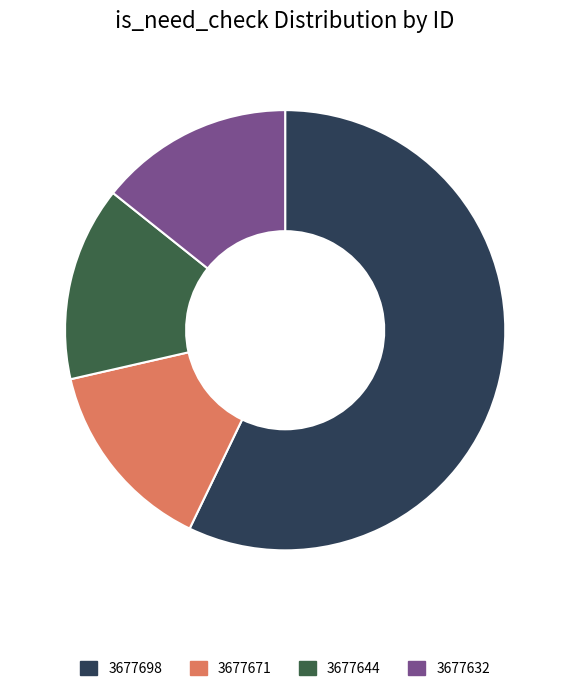

Approximately how many times larger is the value at 3677671 compared to 3677632?

1.0